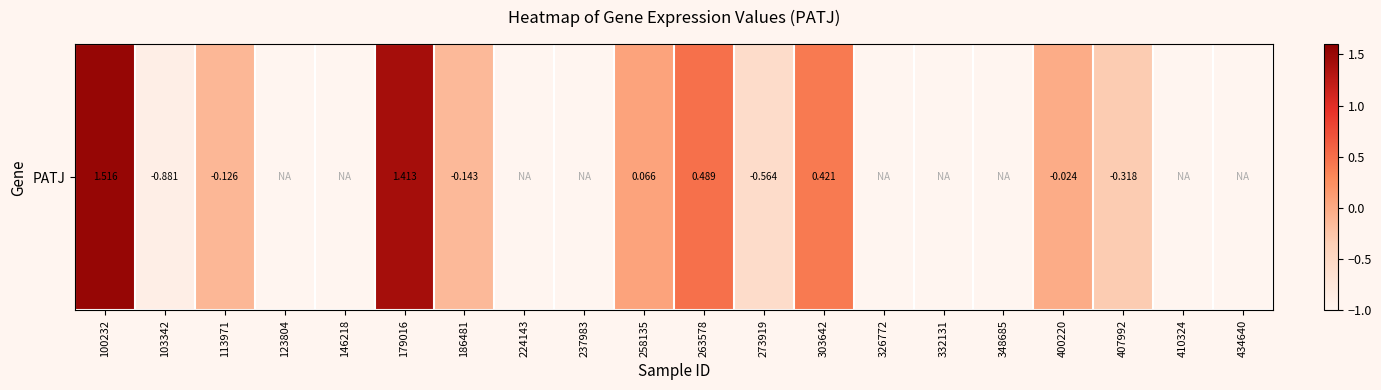

What is the smallest value displayed?

-0.9